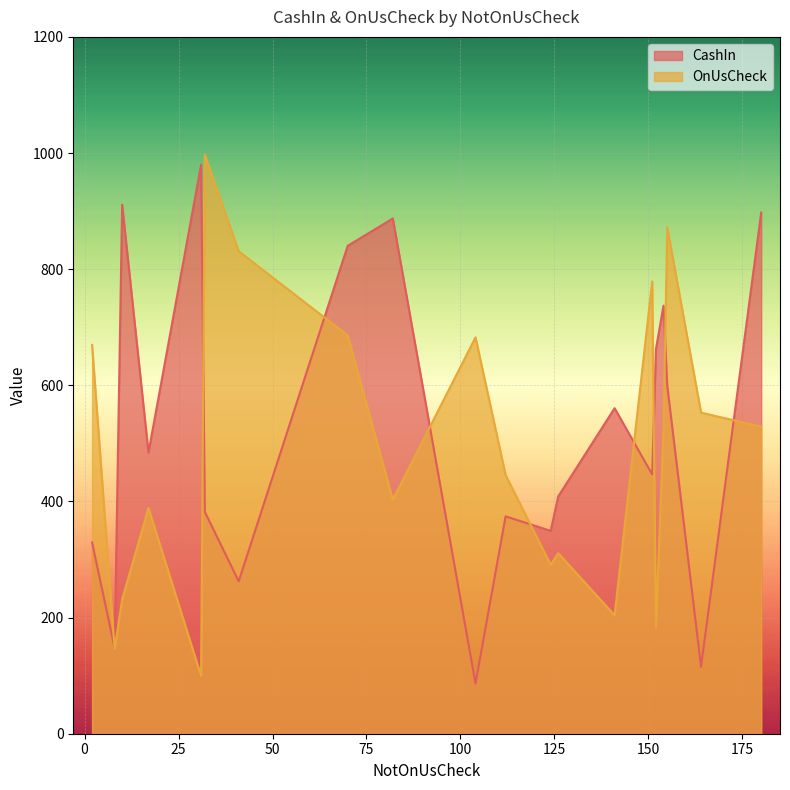

What is the smallest value displayed?

86.4